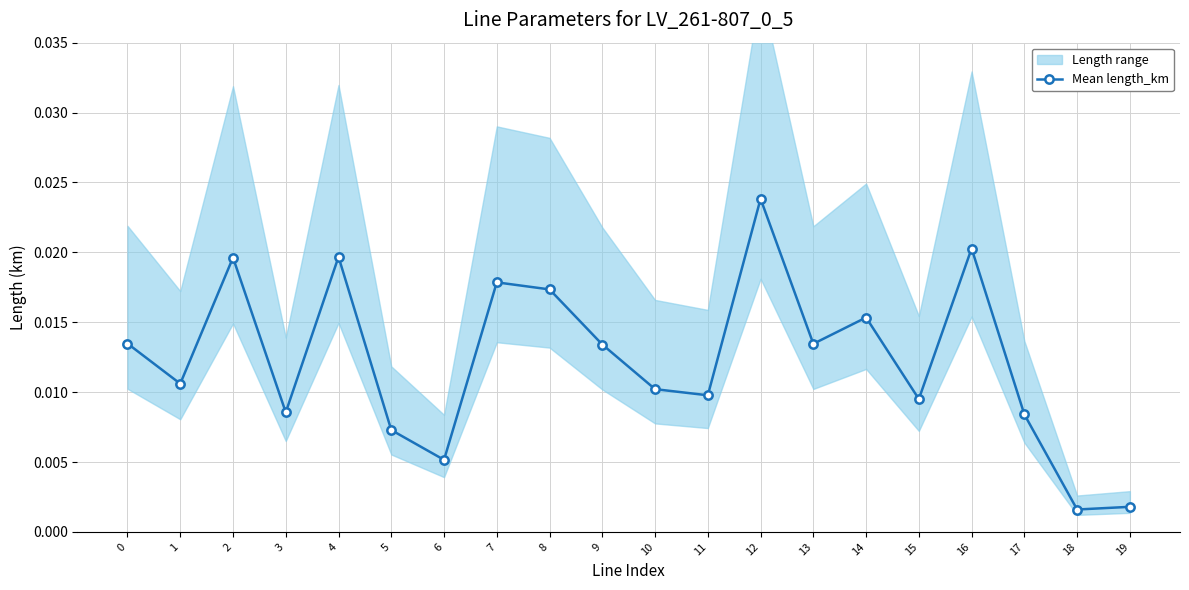

True or false: there are more than 2 points higher than both neighbors.

True